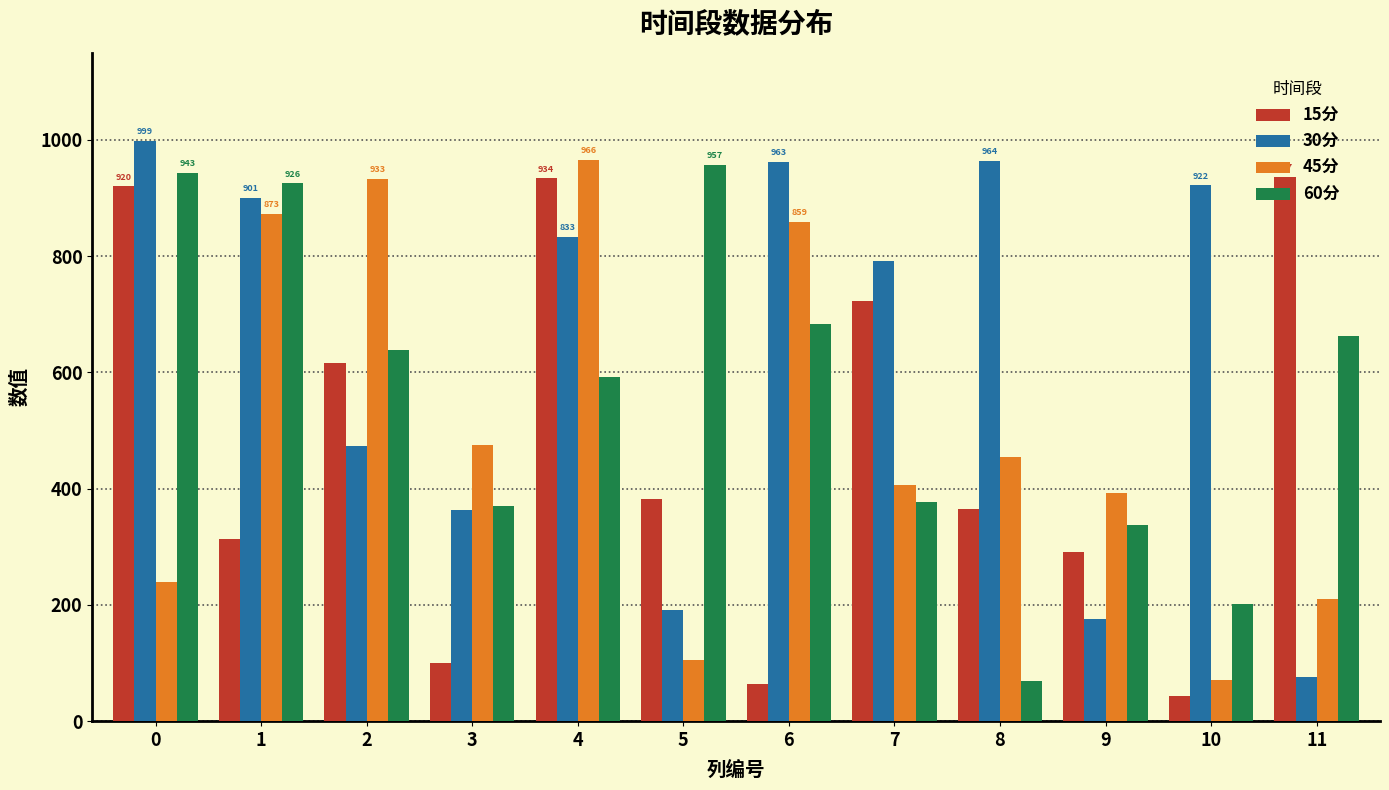

What is the smallest value displayed?

43.8